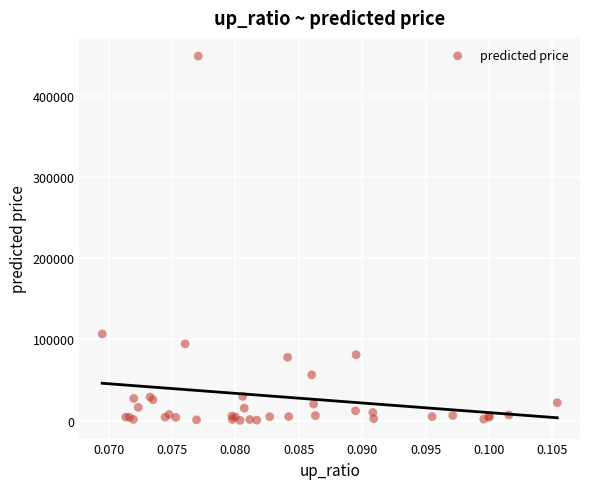

What Y value in the scatter plot is closest to 224461?

106734.5